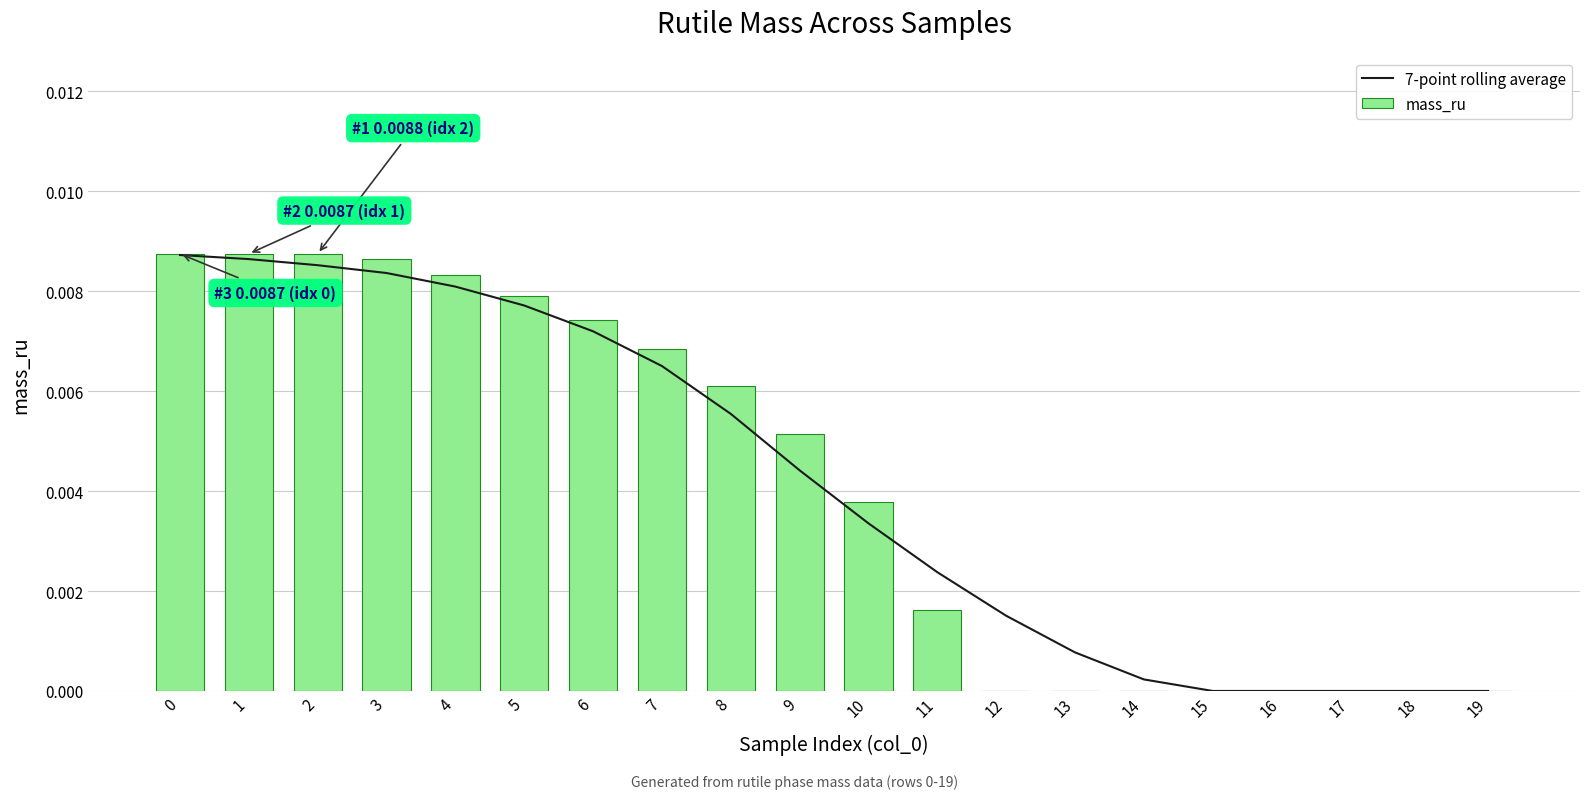

List the series in order of their overall mean, highest first.

mass_ru, 7-point rolling average